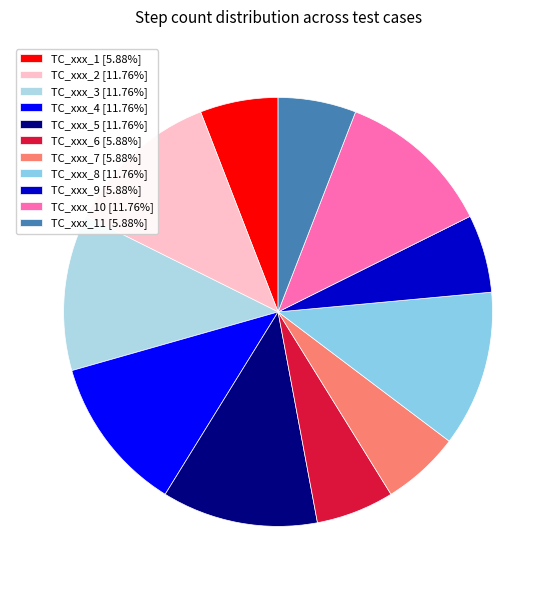

Which slice is the smallest?

TC_xxx_1